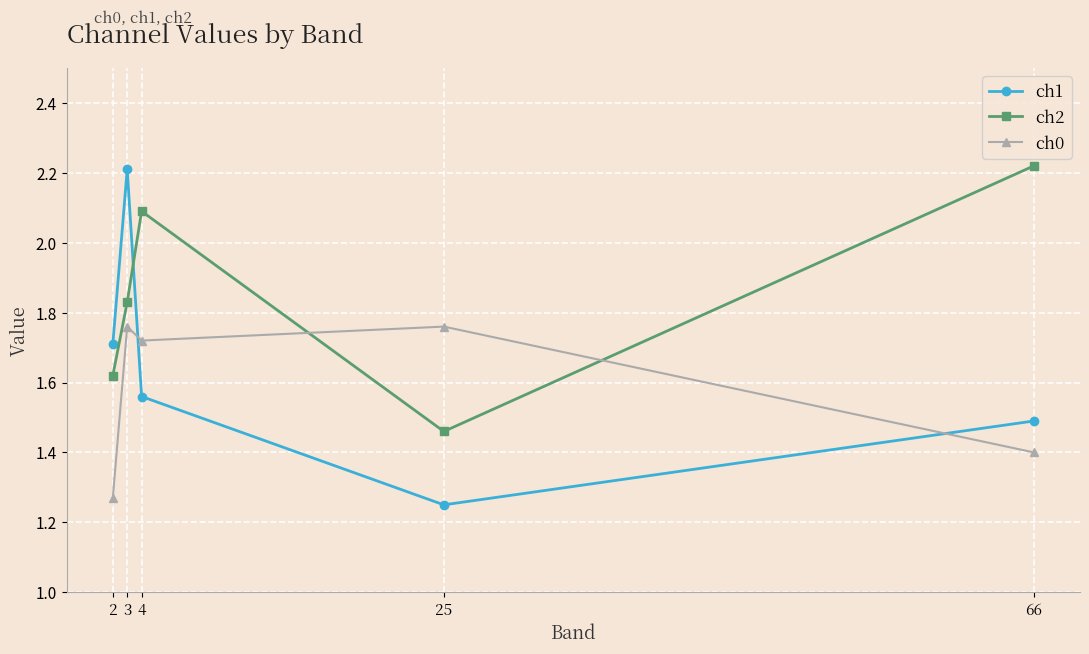

What is the value of the ch0 point at the 5th from the left?

1.4